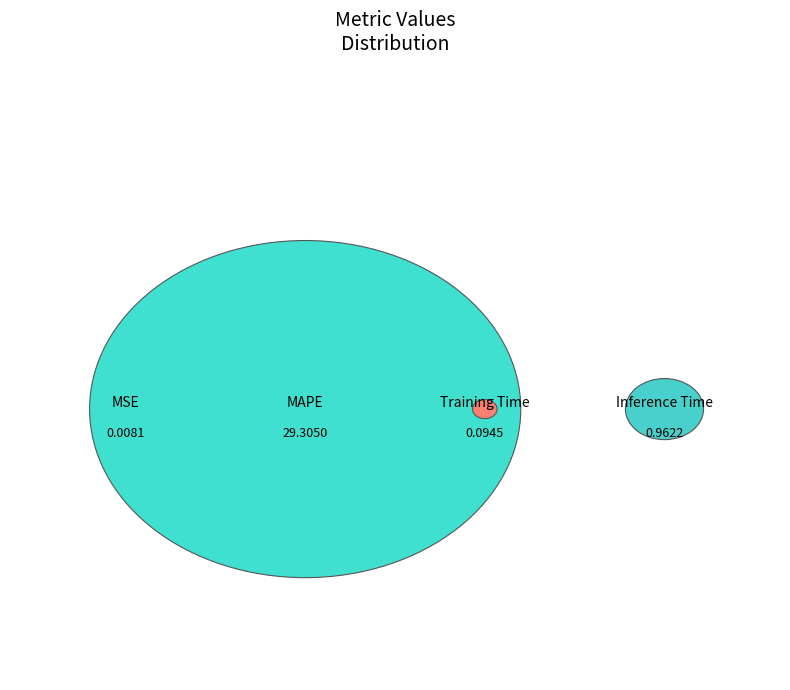

What percentage do Training Time and MSE together represent?

0.3%